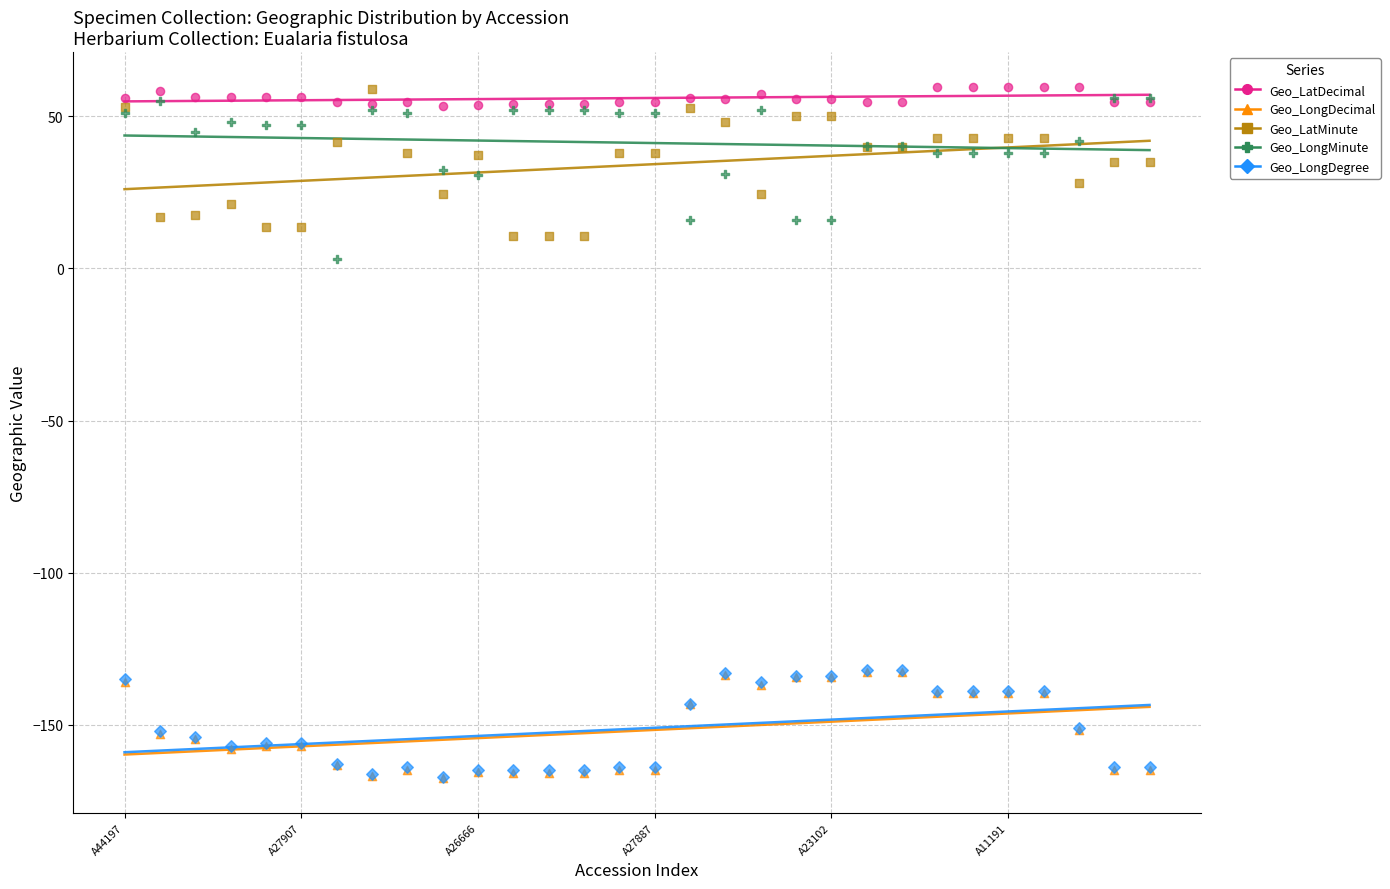

What are all the series names shown in the legend?

Geo_LatDecimal, Geo_LongDecimal, Geo_LatMinute, Geo_LongMinute, Geo_LongDegree